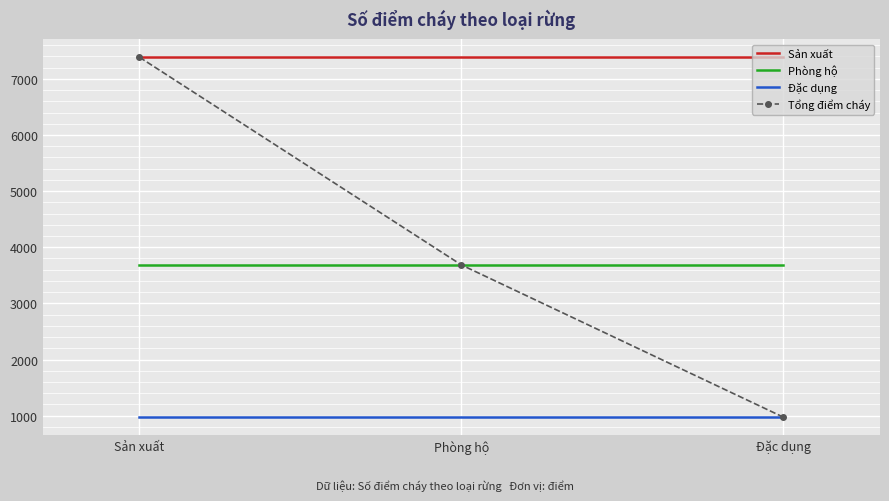

What is the spread (max minus min) of values at Đặc dụng?

6412